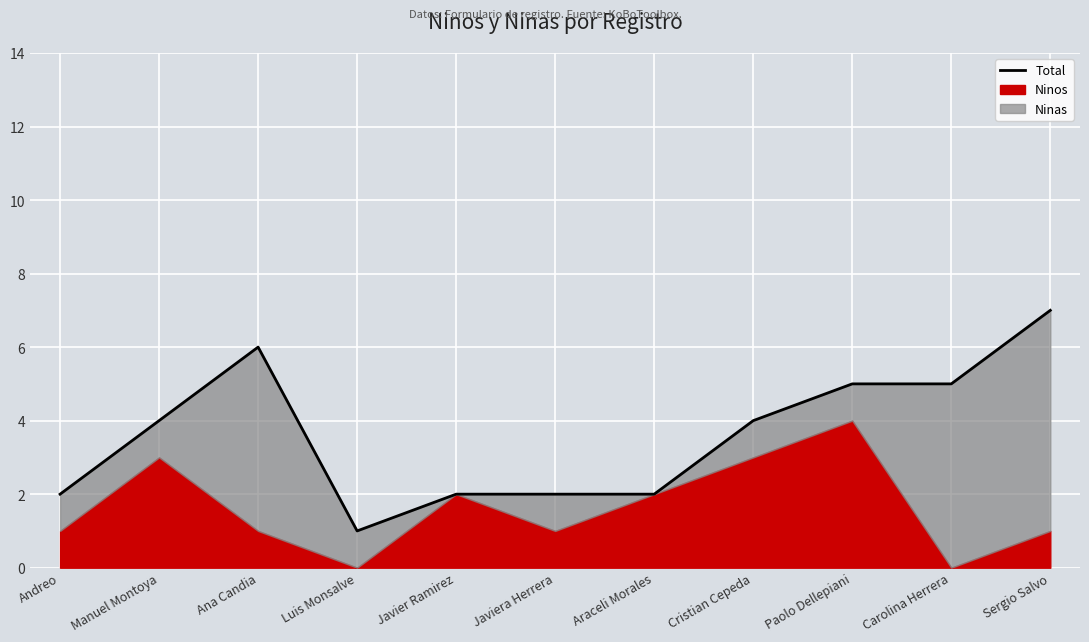

Which category has the highest value across all series?

Sergio Salvo